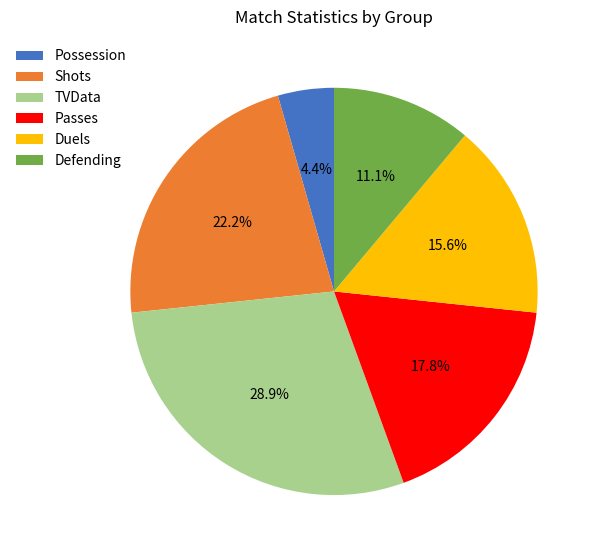

To the nearest percent, what is the average slice percentage?

17%